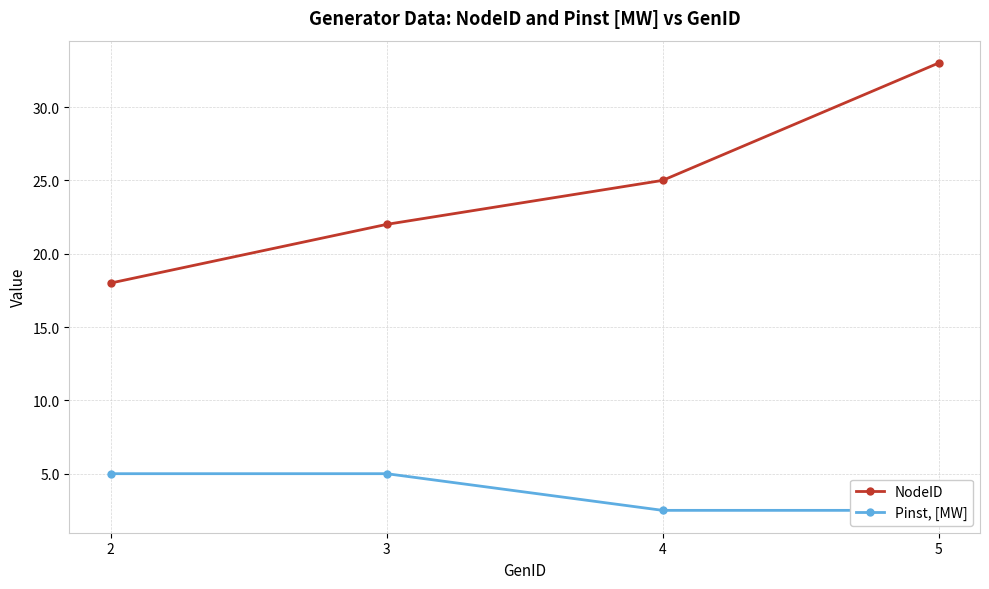

Which series has the largest range (max minus min)?

NodeID